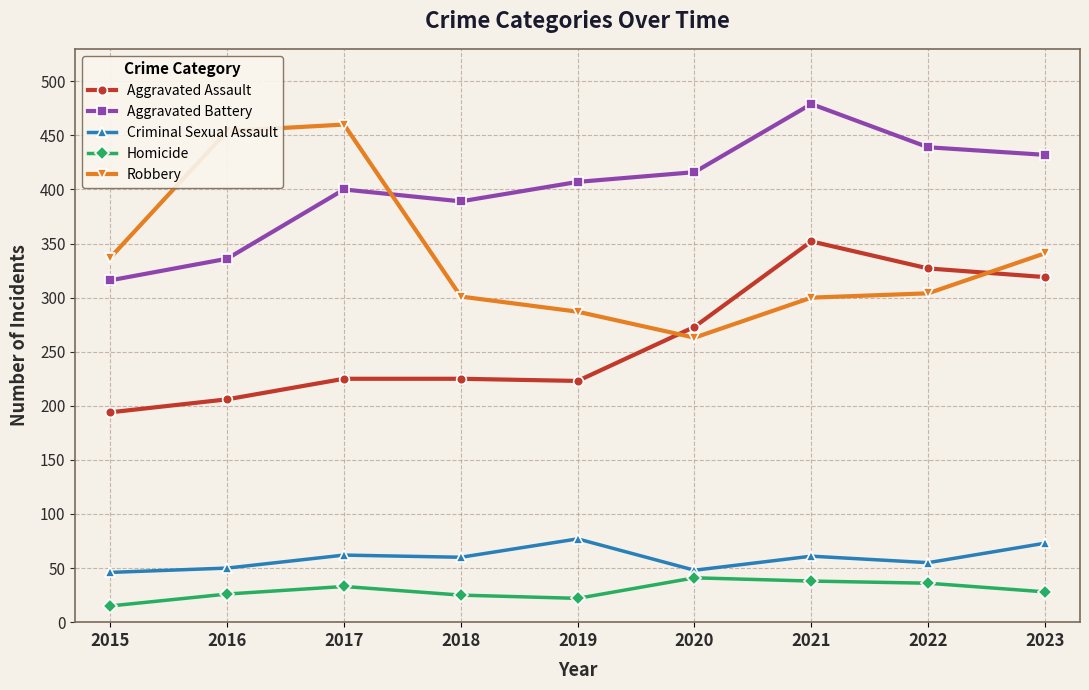

Where does the Criminal Sexual Assault series first go above 60?

2017